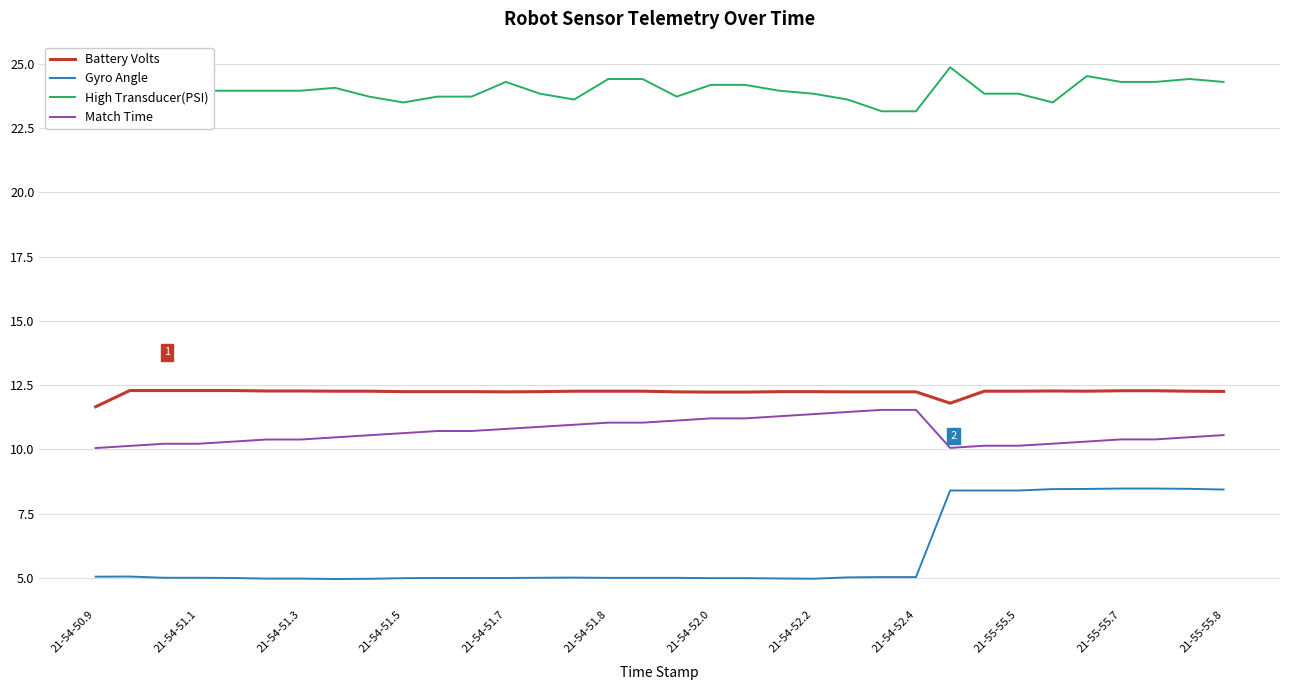

What is the highest value of the Battery Volts series?

12.3